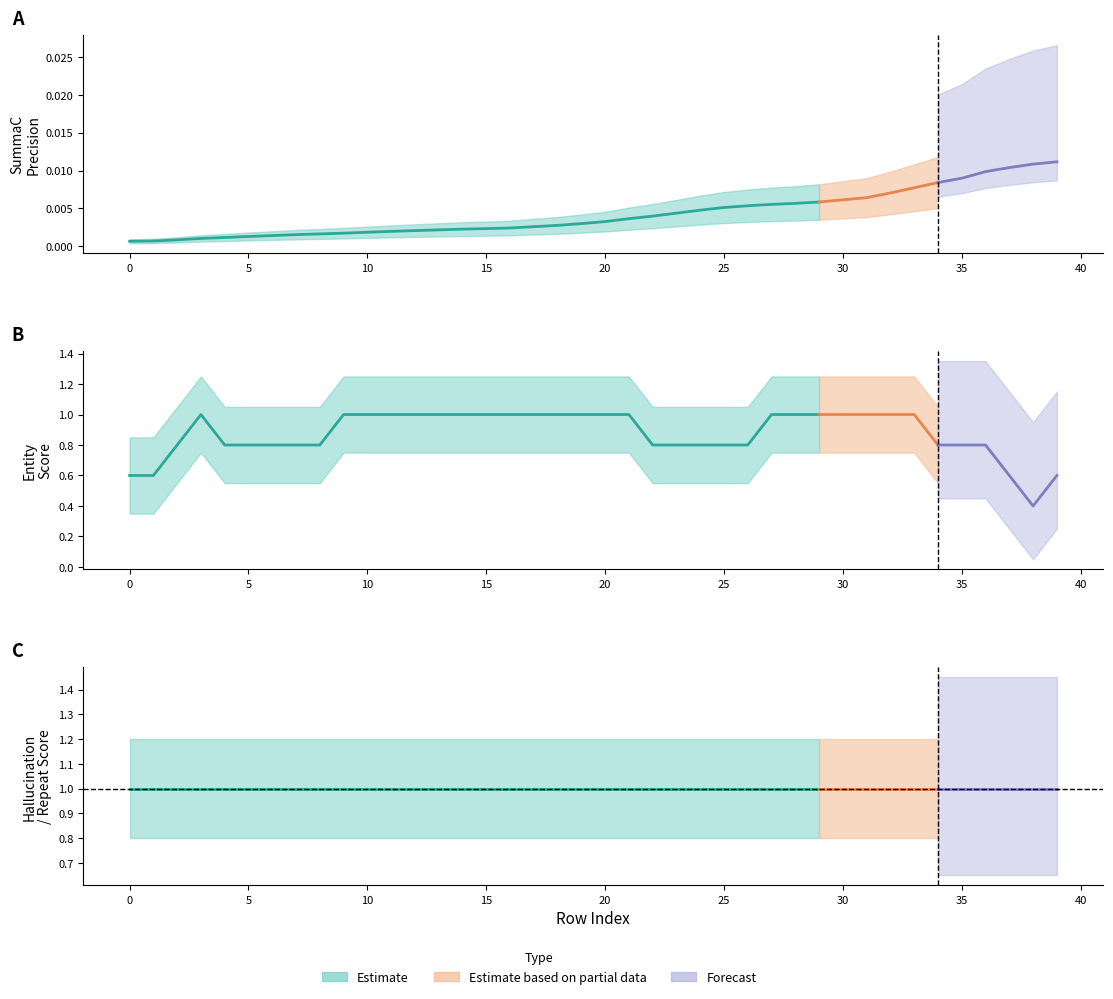

What is the average value of the prompt repeat score series?

1.0